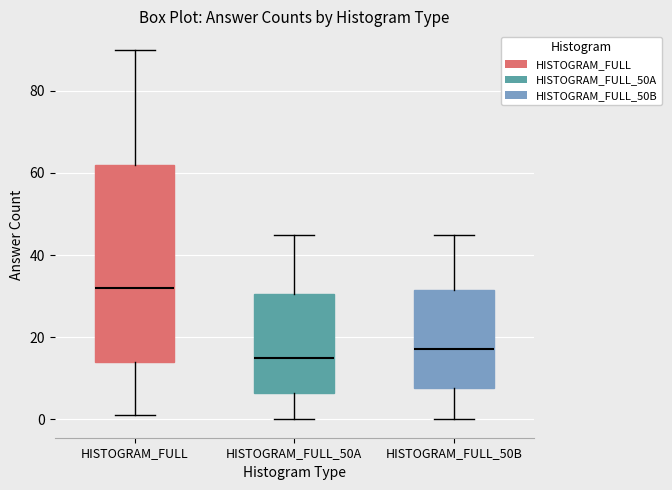

Which box has the lowest median line?

HISTOGRAM_FULL_50A